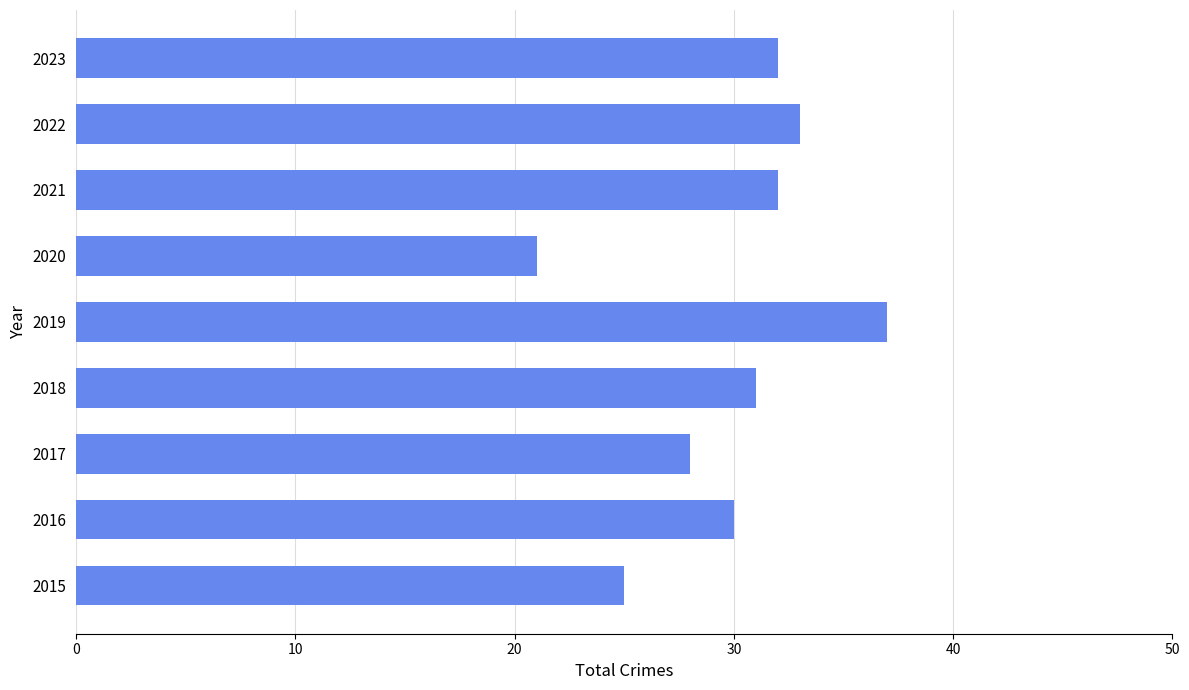

Approximately how many times larger is the value at 2017 compared to 2015?

1.1